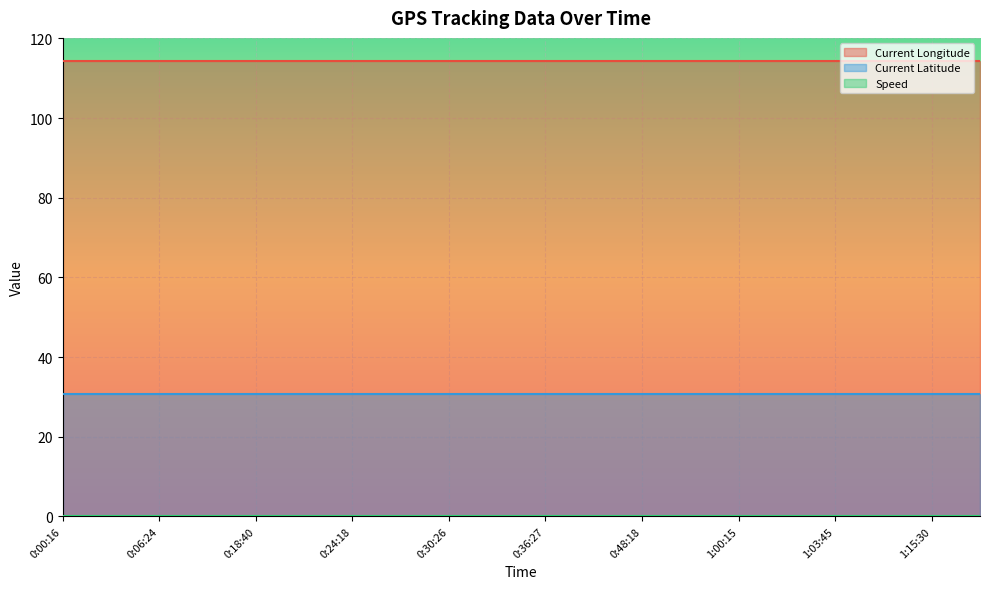

Is it true that Current Latitude equals 18.2 at 0:03:39?

False